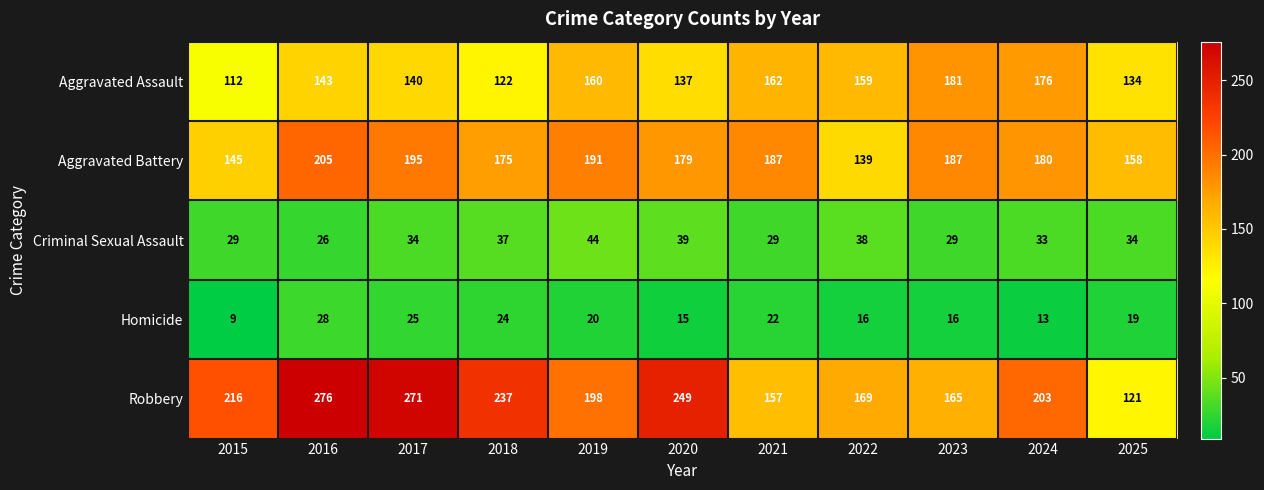

At which category is the sum across all series the highest?

2016